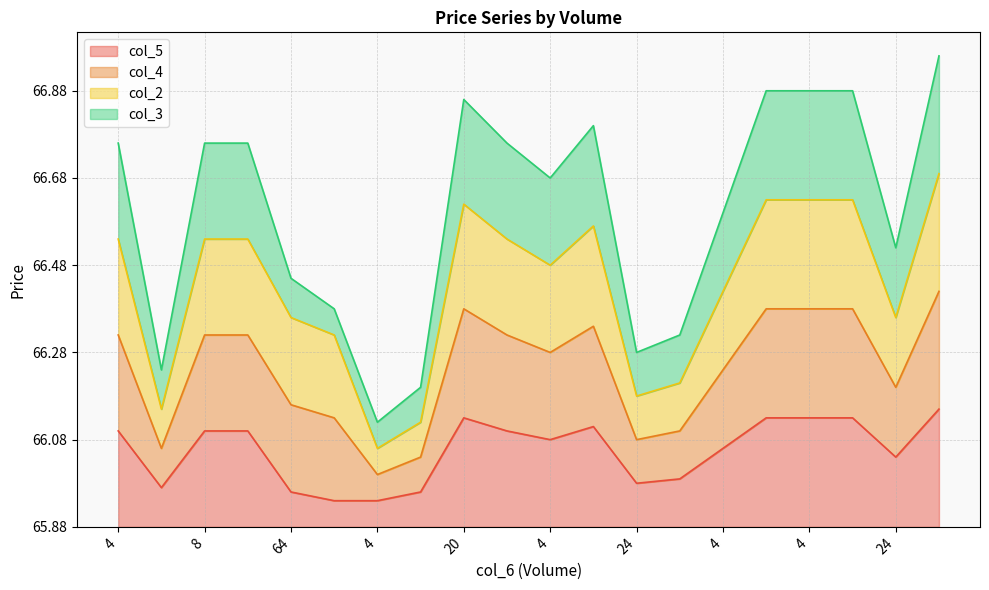

Does the chart display data point markers on the line(s)?

No